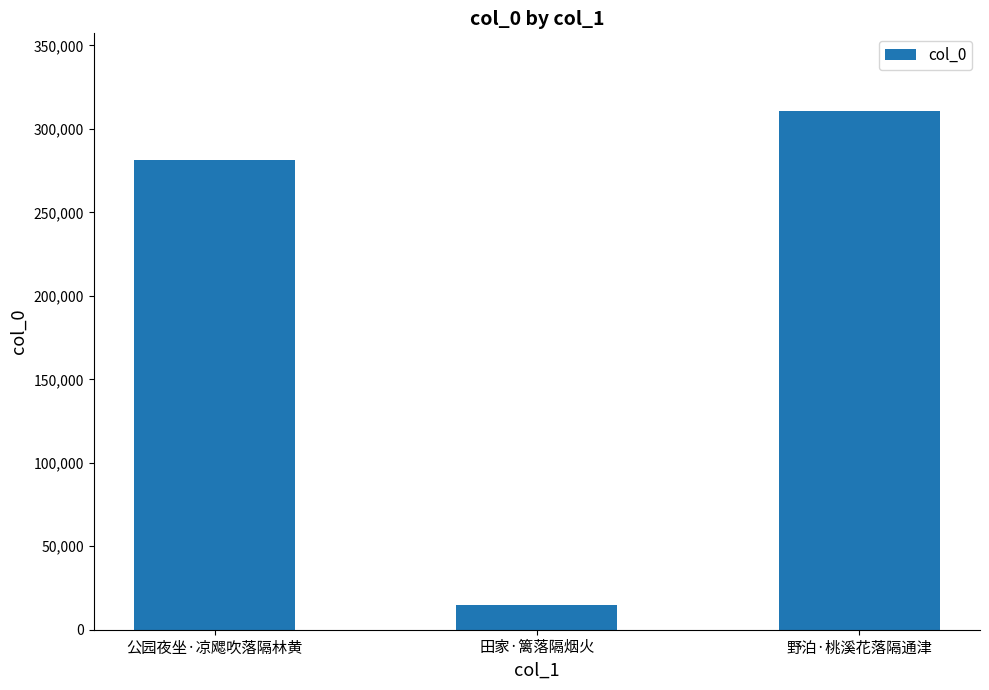

Reading right to left, extract all data points from this chart.

野泊·桃溪花落隔通津=310645	田家·篱落隔烟火=14682	公园夜坐·凉飔吹落隔林黄=281502